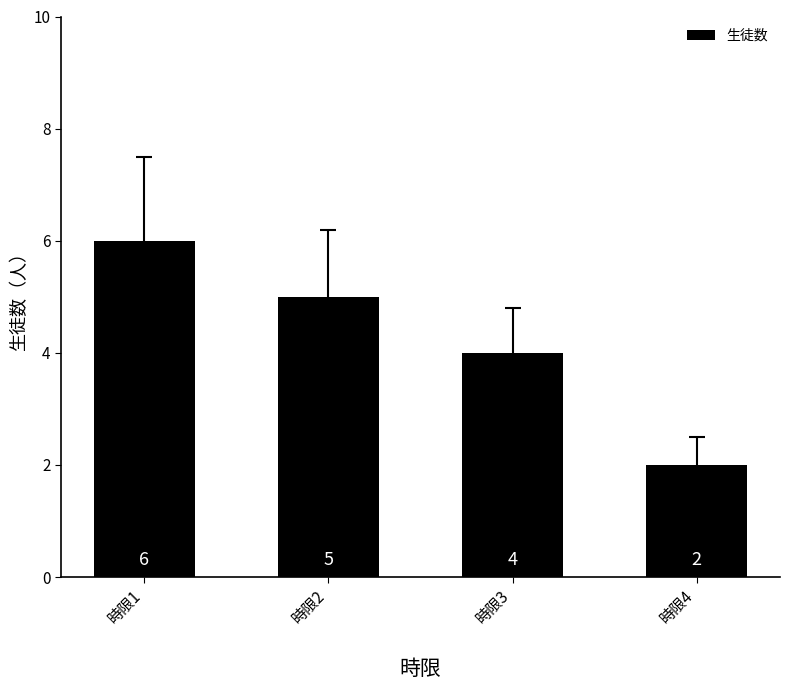

List the labels in order of value, smallest first.

時限4, 時限3, 時限2, 時限1